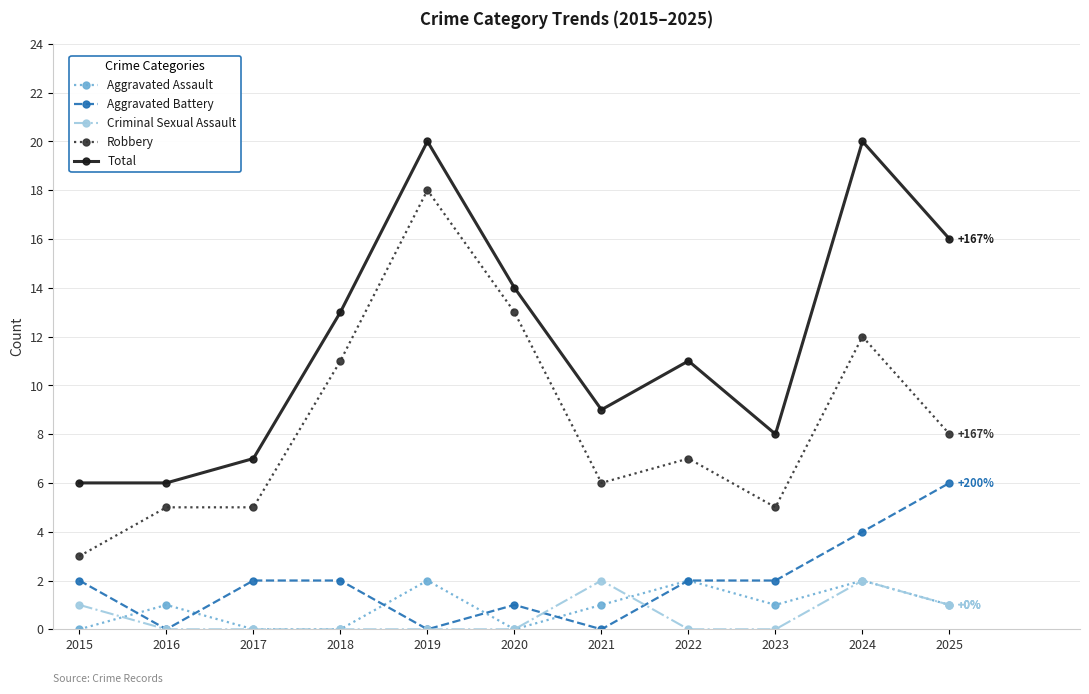

True or false: Total and Aggravated Assault intersect in this chart.

False